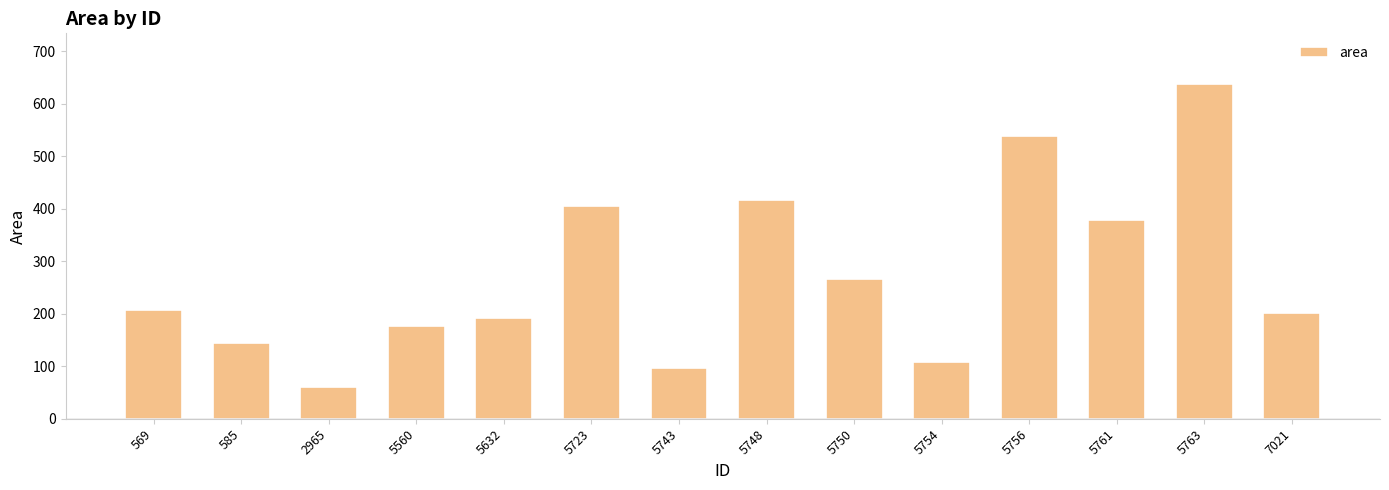

Does the chart contain any negative values?

No